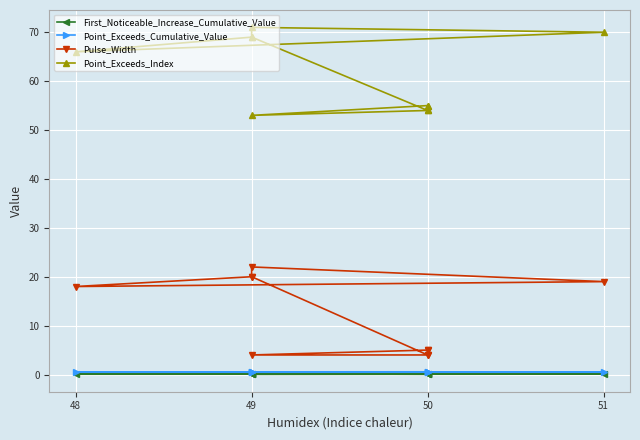

Where is Point_Exceeds_Cumulative_Value nearest to the value 0?

51